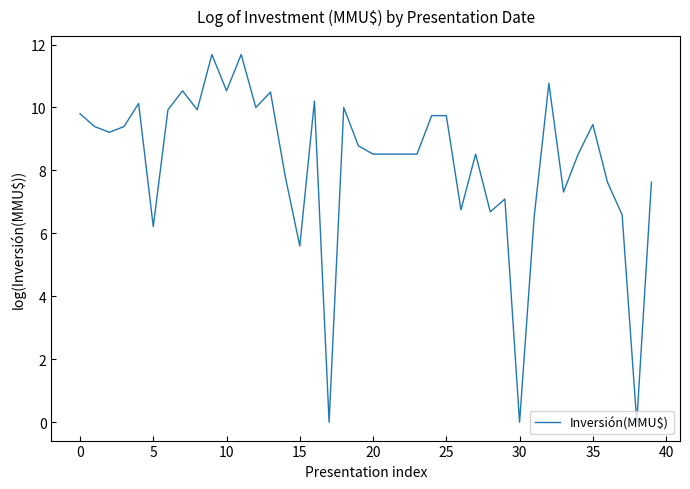

What is the difference between the maximum and minimum values?

11.7